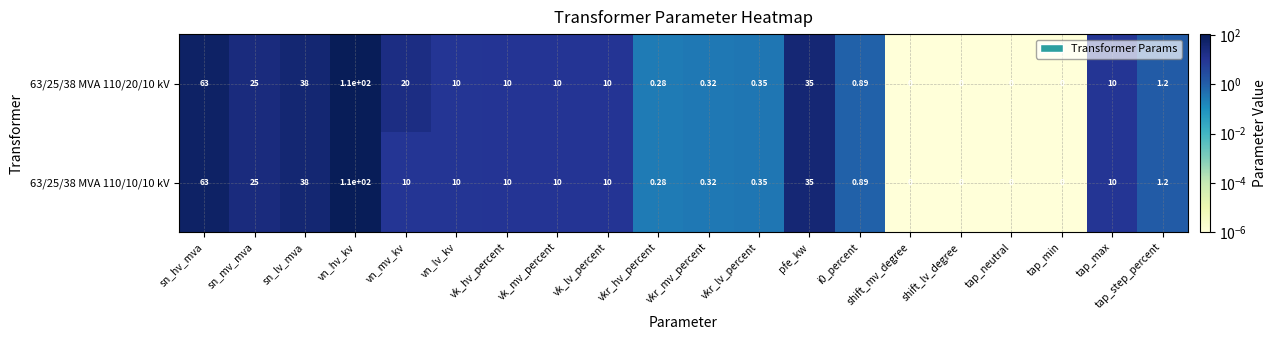

At which label does 63/25/38 MVA 110/20/10 kV first exceed 10?

sn_hv_mva